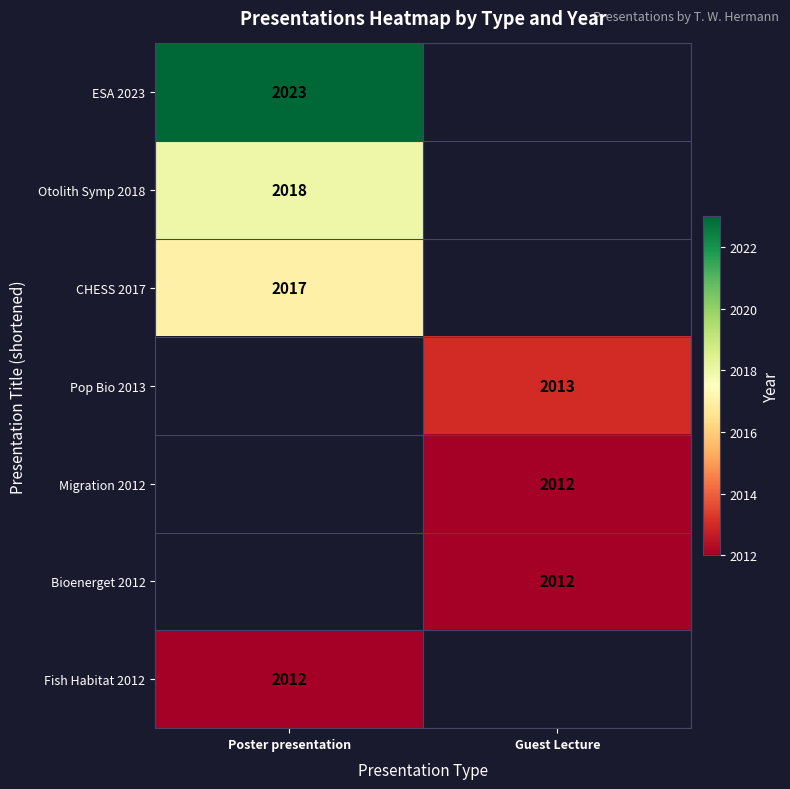

True or false: Otolith Symp 2018 has a value of 2018 at Poster presentation.

True